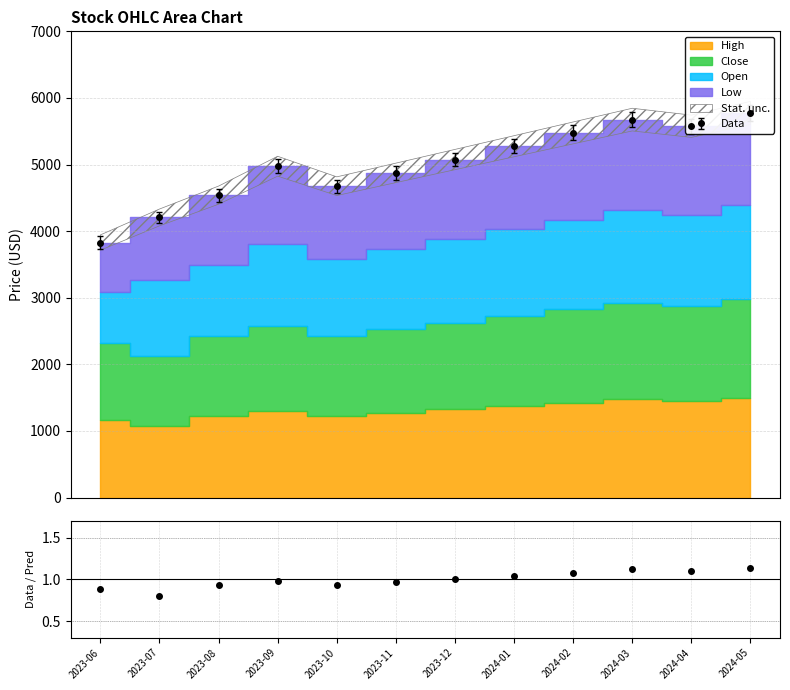

At which label does Low first exceed 4971?

2024-01